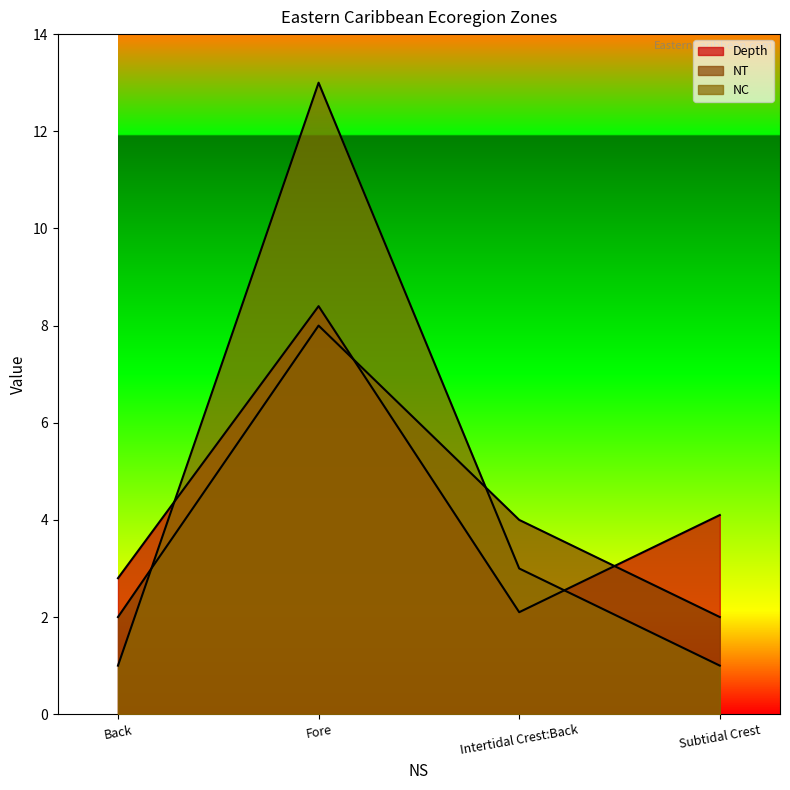

At which category does NT reach its first local peak?

Fore